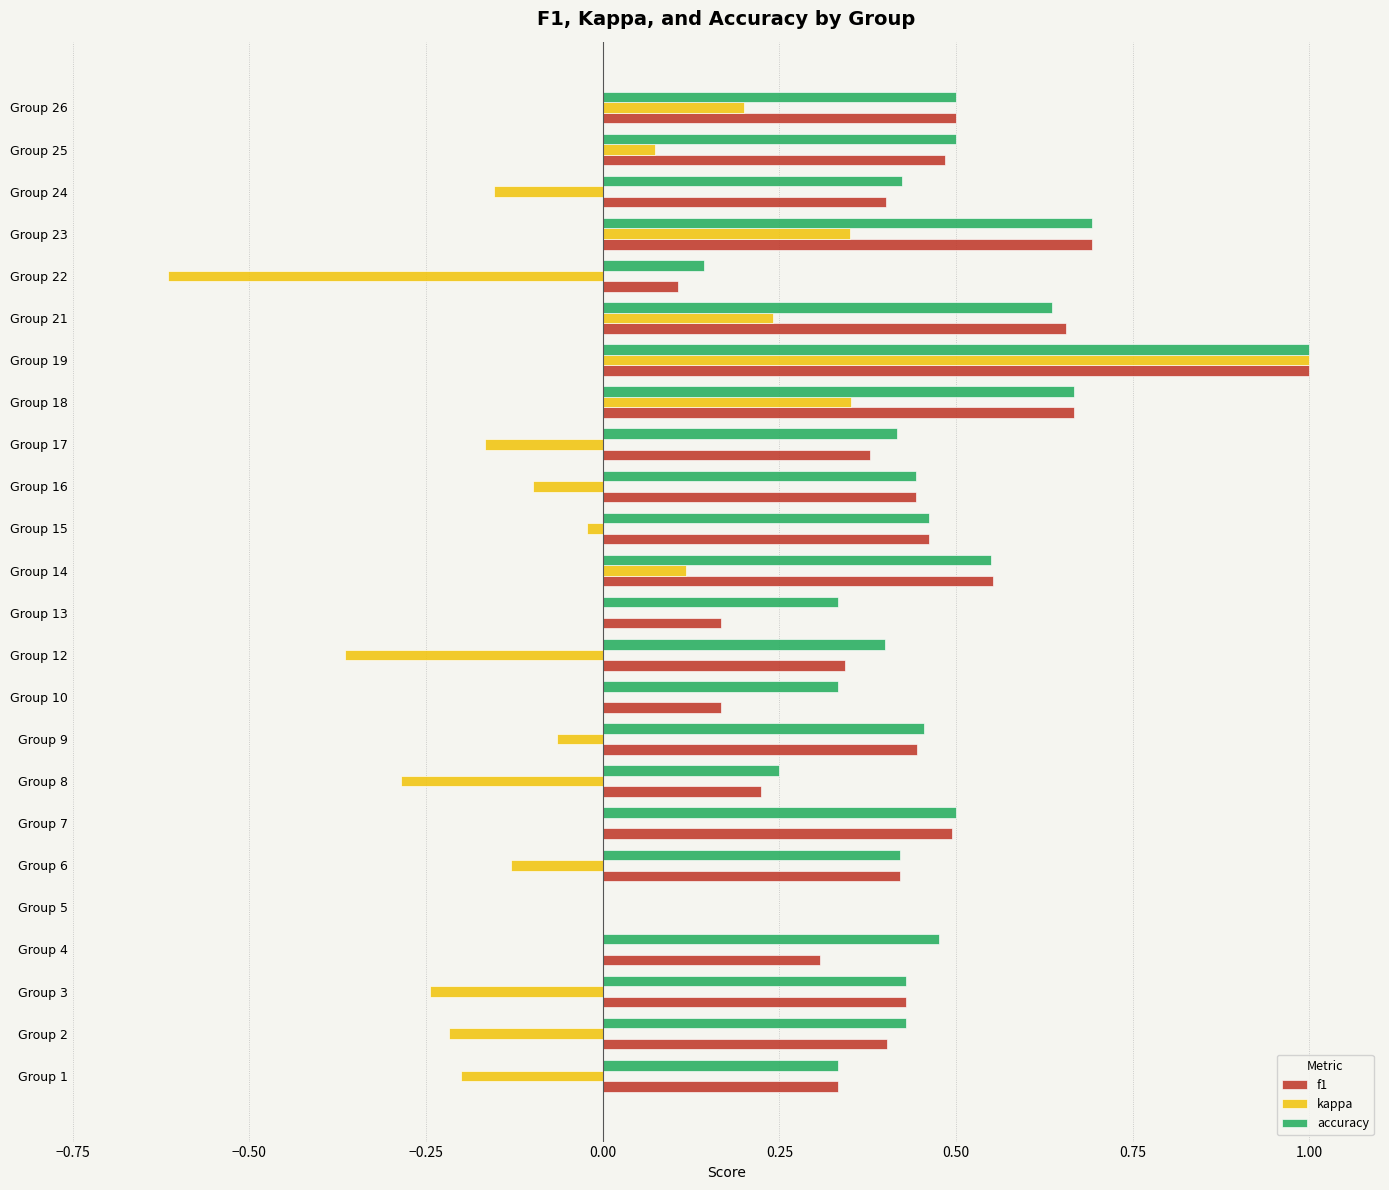

Between Group 7 and Group 19, which series saw the biggest shift?

kappa